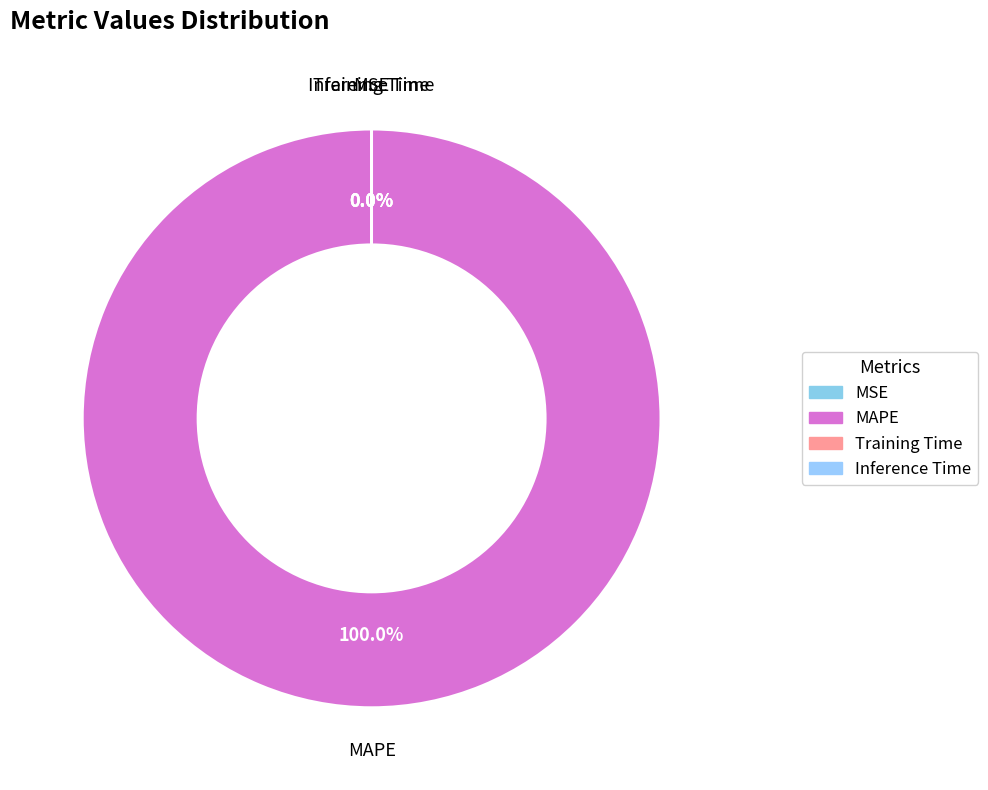

To the nearest percent, what is the difference between the largest and smallest slice percentages?

100%